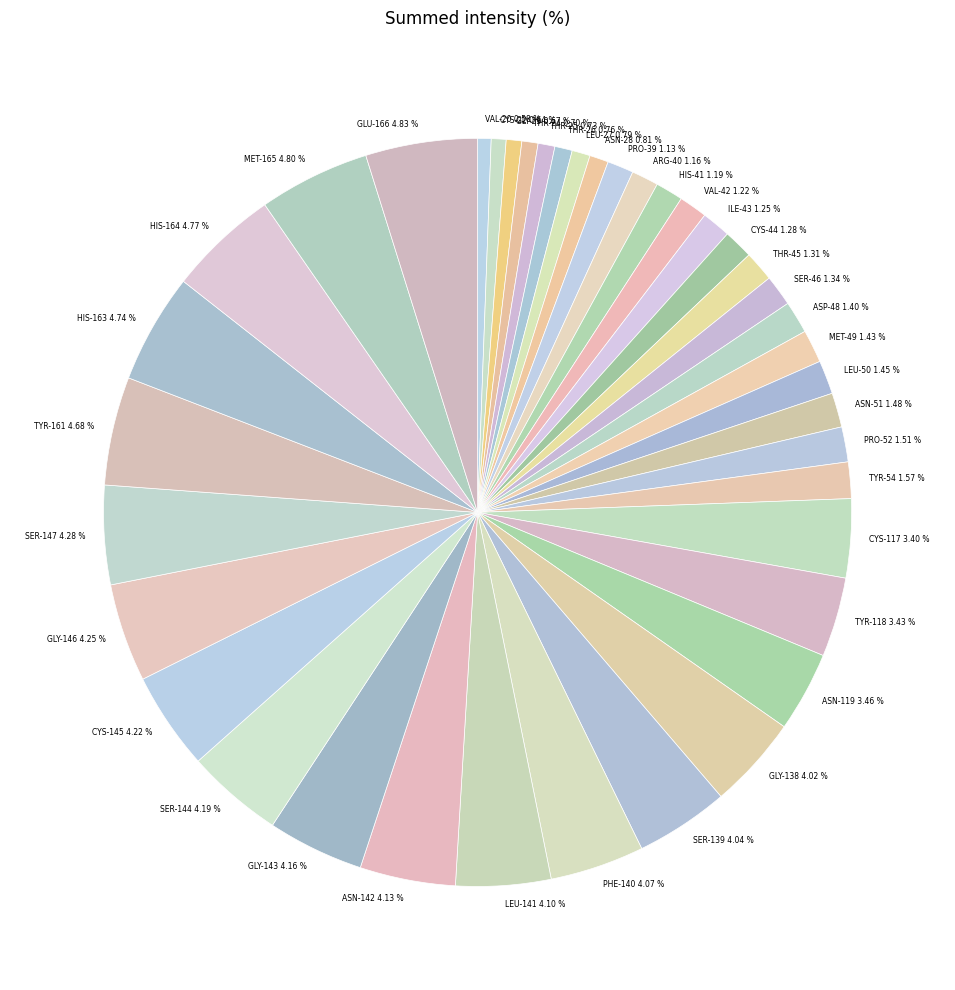

Count the number of slices in the pie.

40